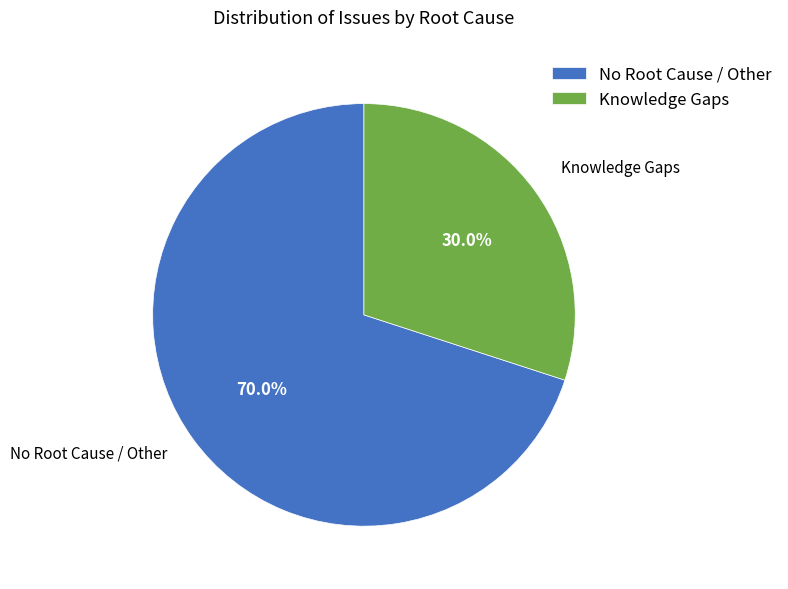

Which category has the smallest portion of the pie?

Knowledge Gaps